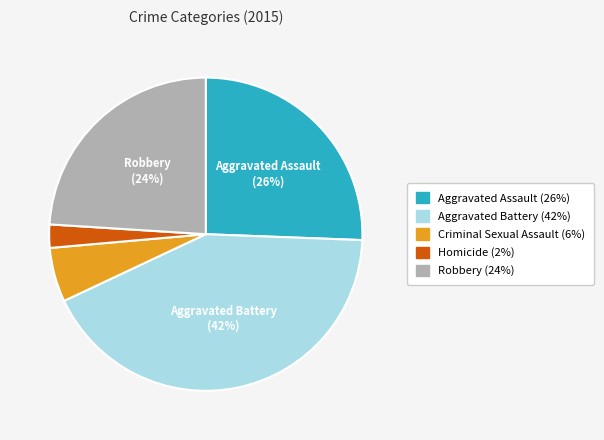

How many slices are in this pie chart?

5